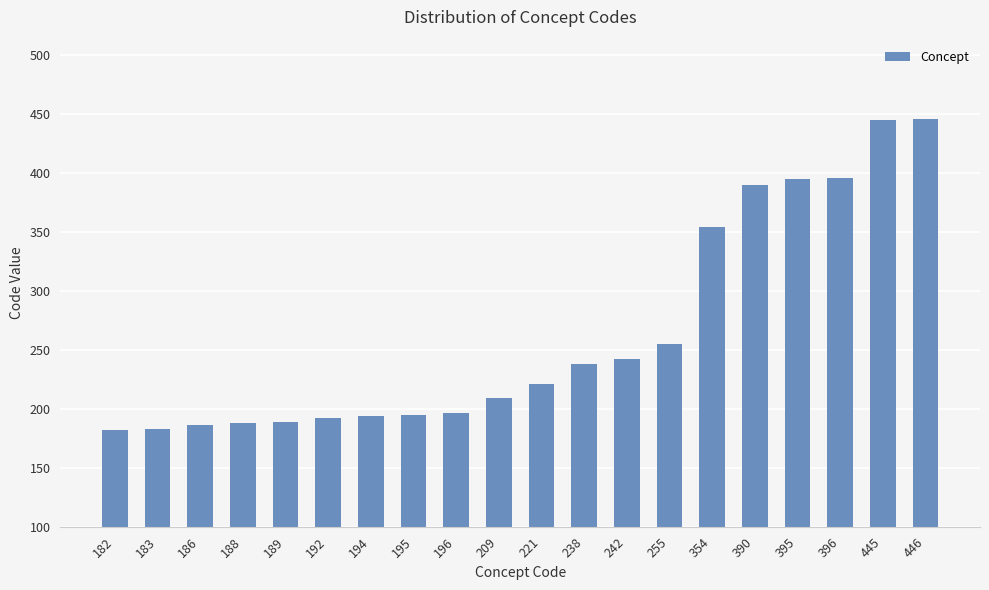

Approximately how many times larger is the value at 445 compared to 209?

2.1